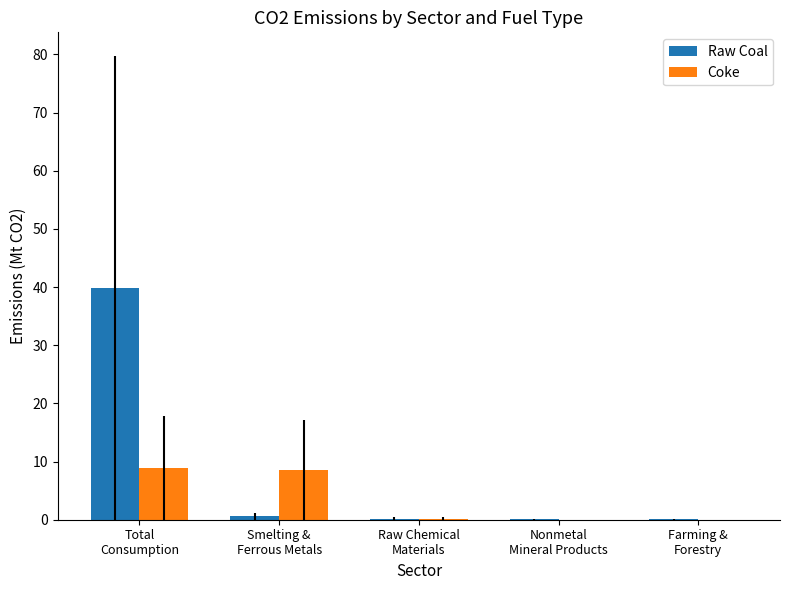

What is the maximum value for Coke?

8.9